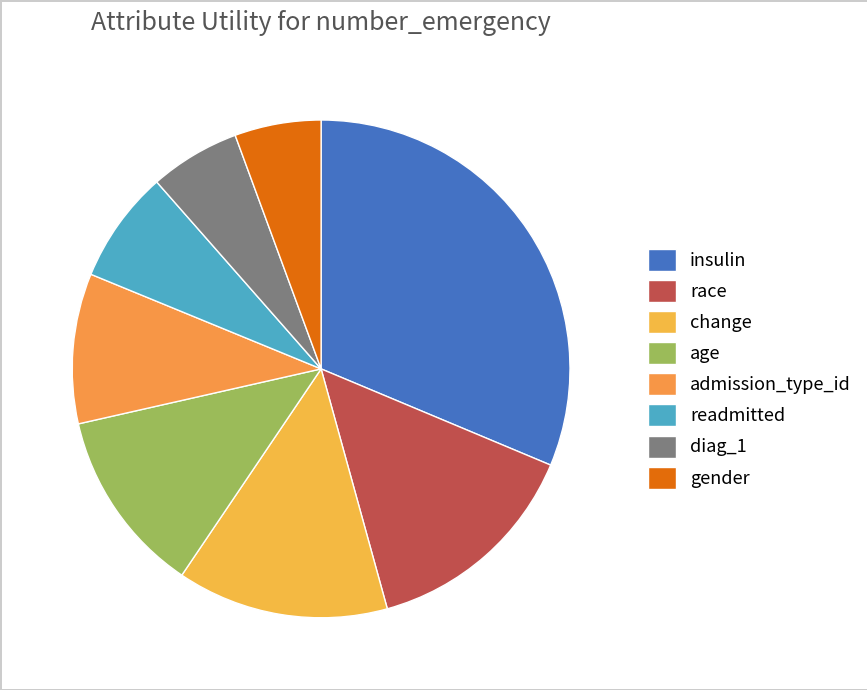

Is it true that insulin is 31% of the pie?

True